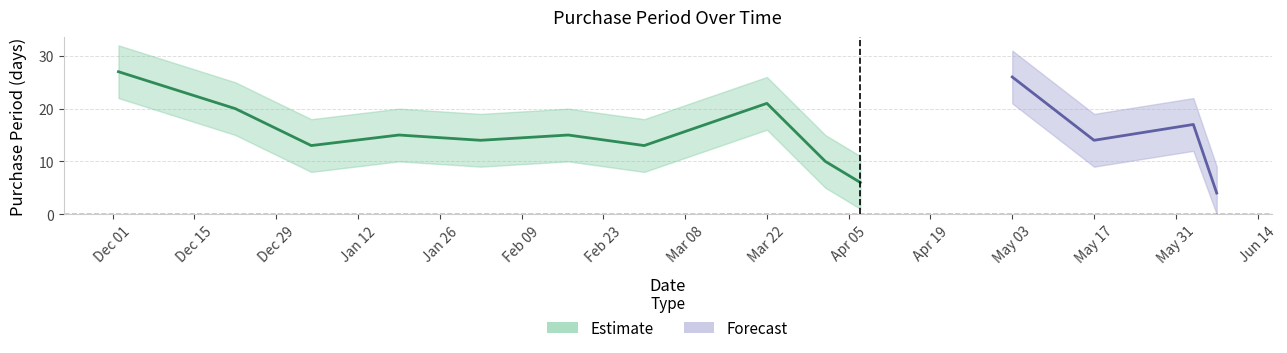

True or false: PurchasePeriod has a value of 6 at 2016-05-17.

False